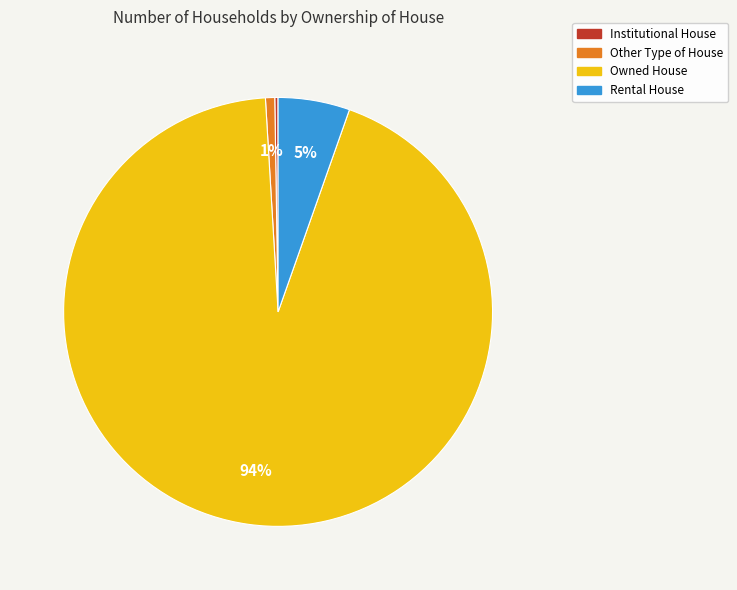

Does Other Type of House represent more than half of the total?

No